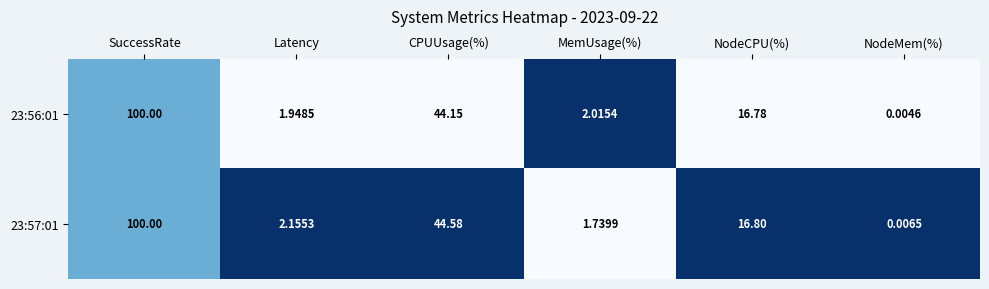

Rank the categories by 23:56:01 value from lowest to highest.

NodeMem(%), Latency, MemUsage(%), NodeCPU(%), CPUUsage(%), SuccessRate